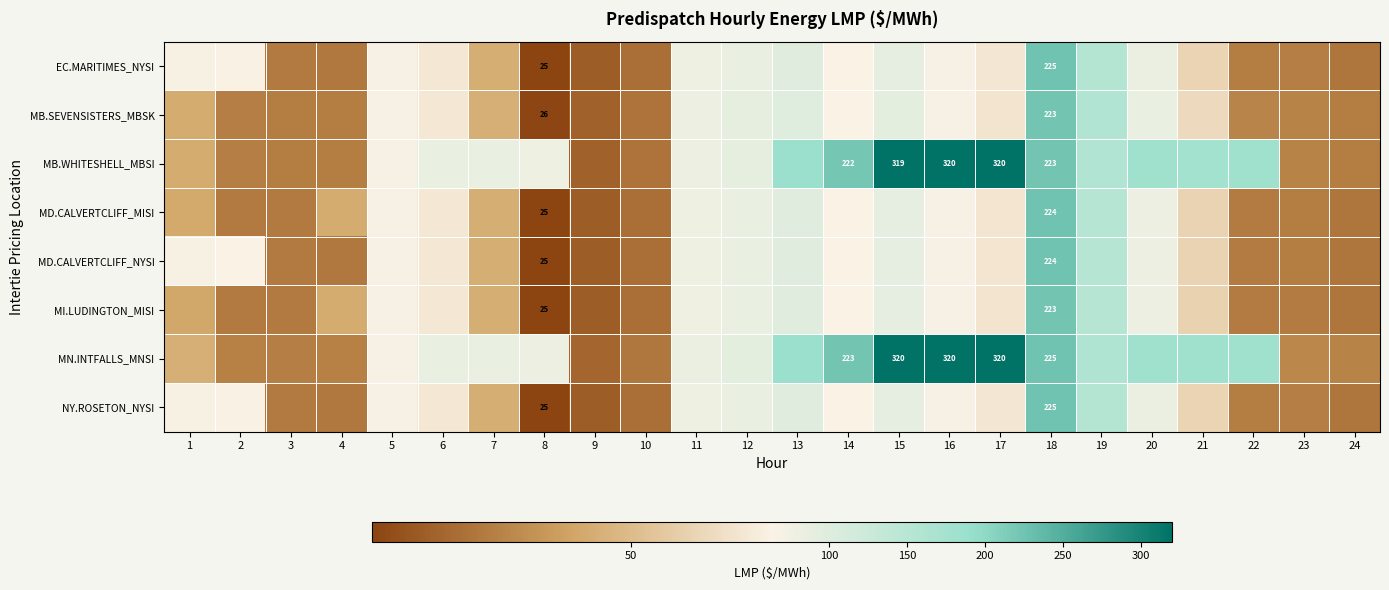

At how many categories does at least one series exceed 313?

3